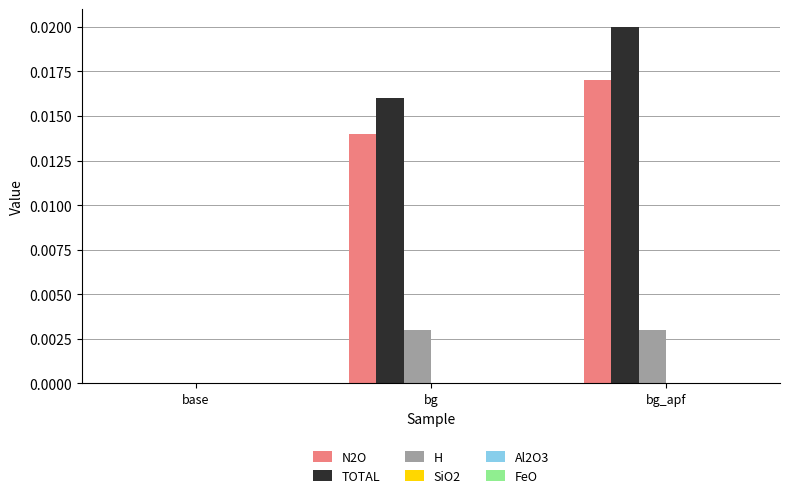

True or false: N2O has a value of 0.0 at bg_apf.

True